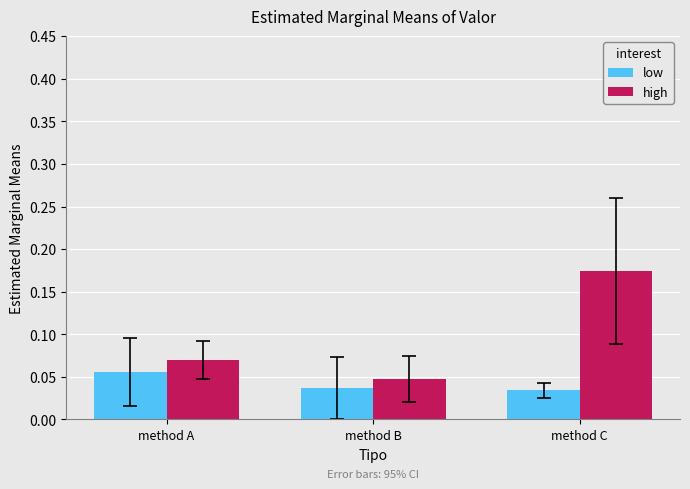

Rank the series at method B from highest to lowest value.

high, low